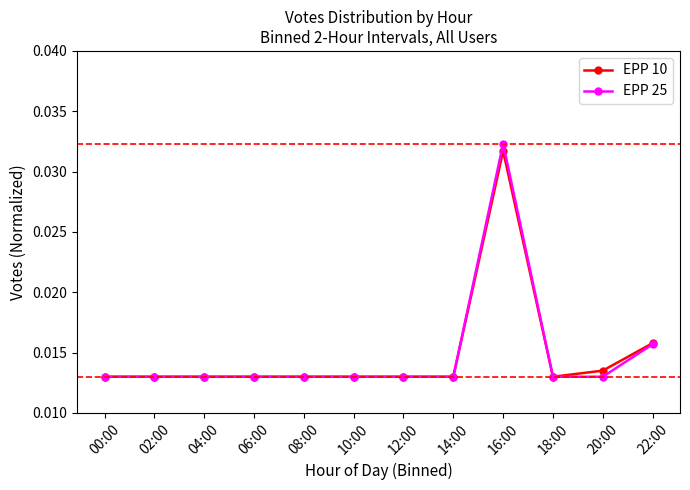

At which label does EPP 25 reach its peak?

16:00